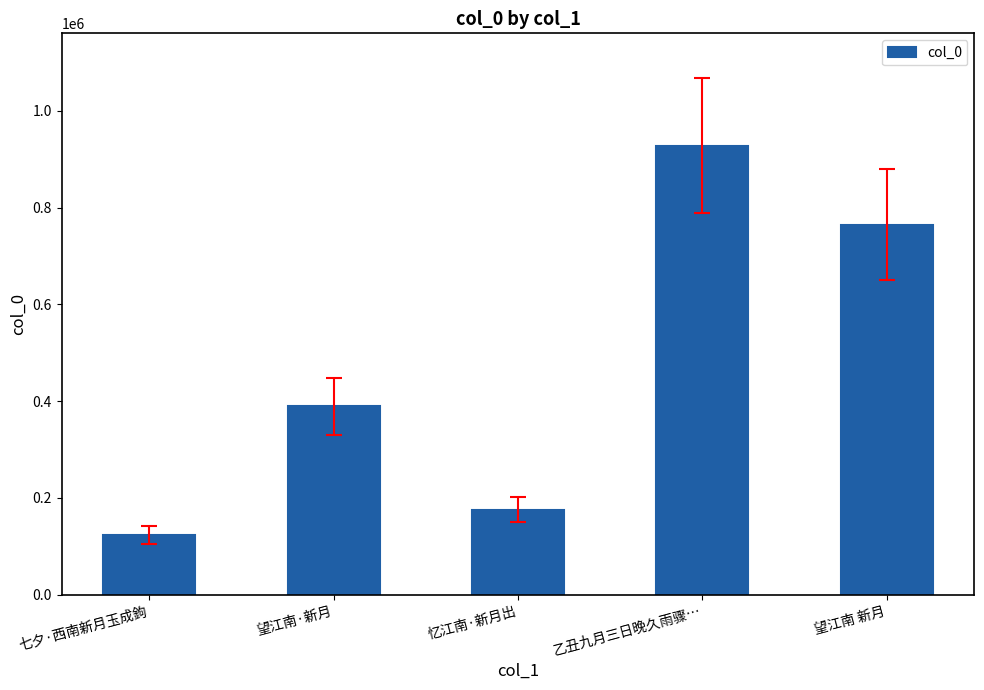

What is the smallest value displayed?

123986